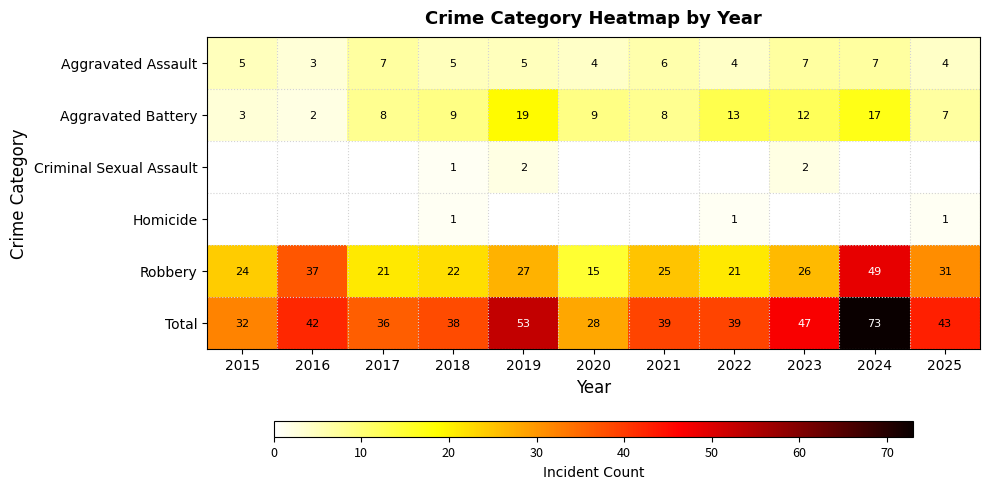

What is the difference between the second highest and minimum values in the Aggravated Assault series?

4